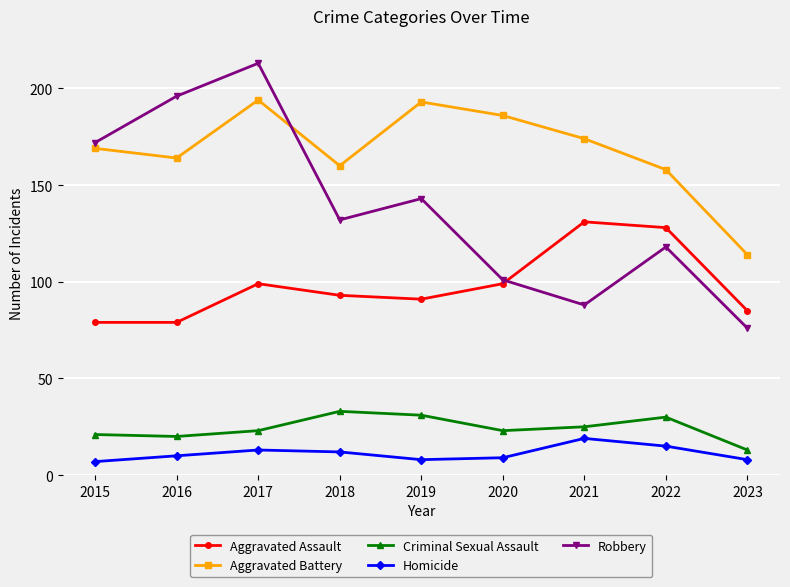

In Criminal Sexual Assault, how many points are lower than both neighbors (excluding endpoints)?

2